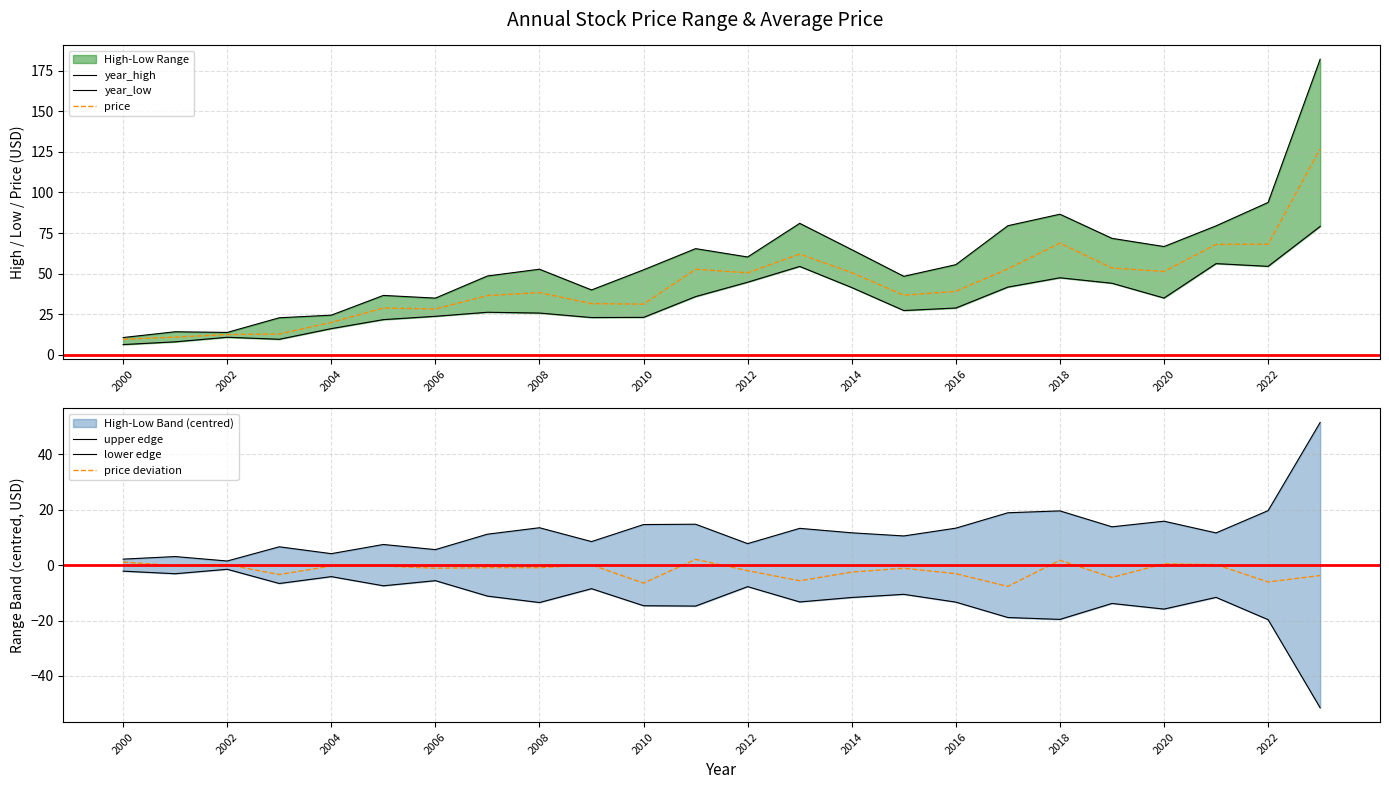

What is the sum of the price deviation values at 2000 and 2020?

1.6